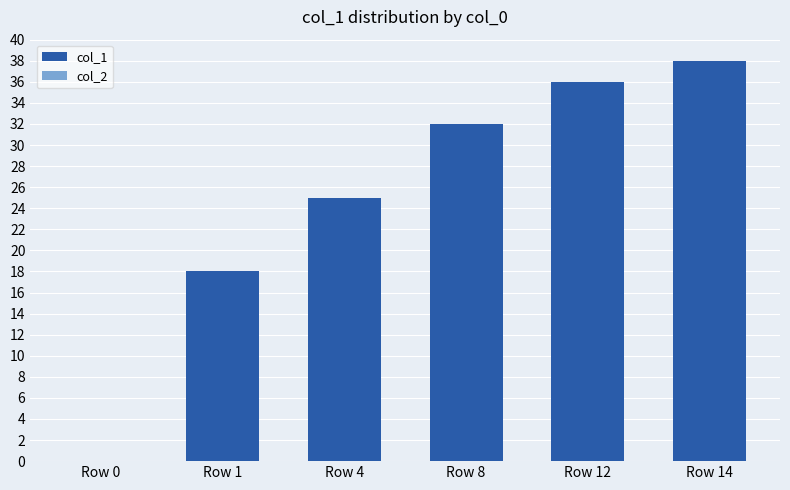

How many distinct data groups are displayed?

1